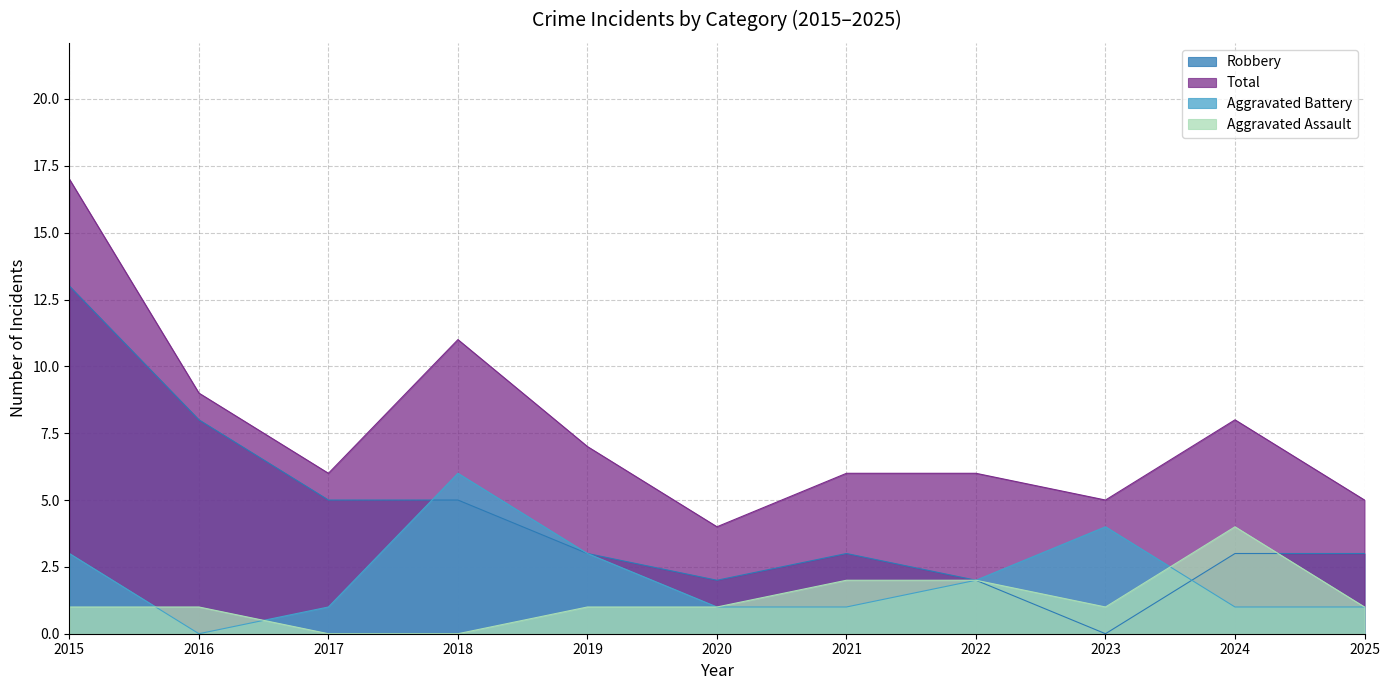

Which series has the largest range (max minus min)?

Robbery